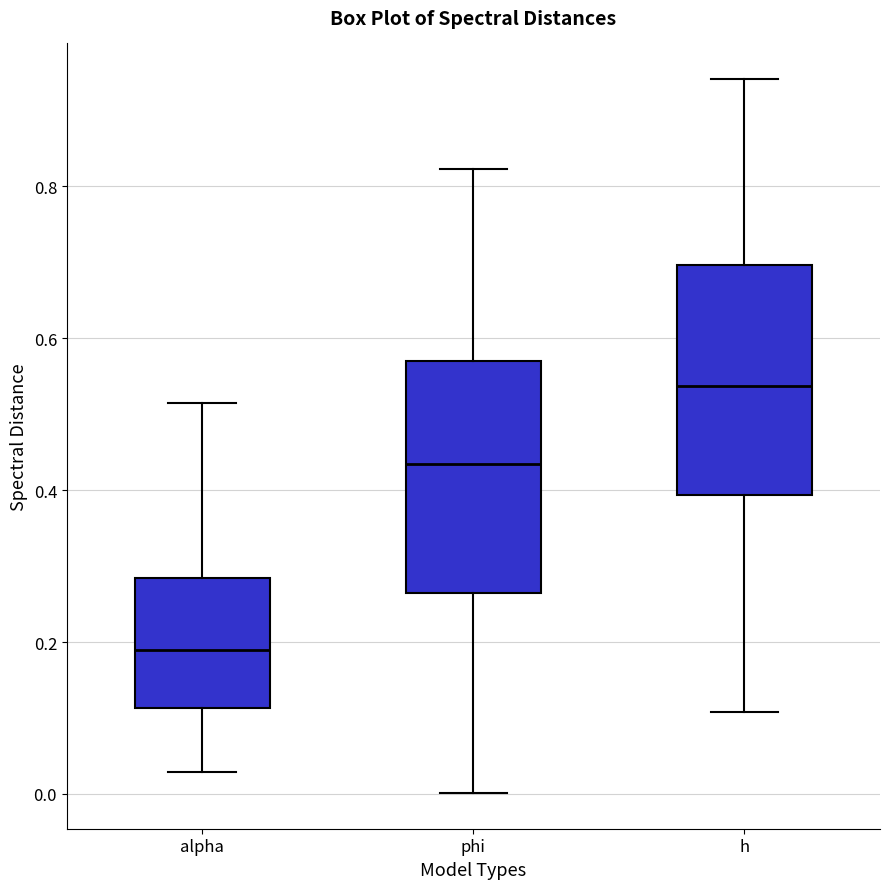

Reading left to right, transcribe this box plot: for each box, give where its median line is, the range the box spans, and where its two whiskers end, as read against the y-axis. The values are not printed on the chart, so give them approximately, as read against the axis.

alpha: median 0.18, box 0.12 to 0.28, whiskers 0.02 to 0.52
phi: median 0.44, box 0.26 to 0.56, whiskers 0.00 to 0.82
h: median 0.54, box 0.40 to 0.70, whiskers 0.10 to 0.94